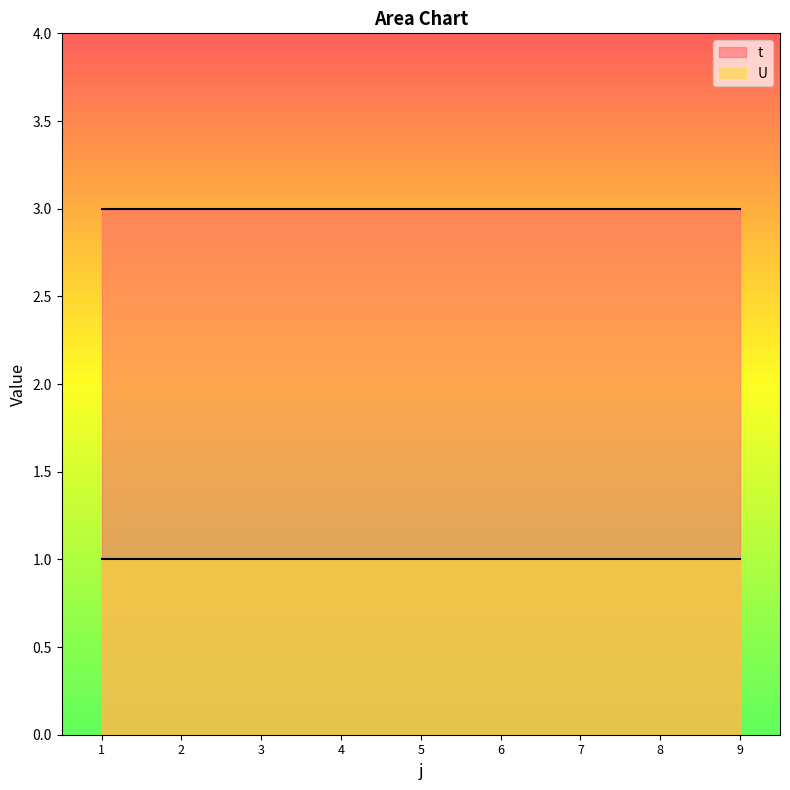

List the series in order of their peak value, highest first.

t, U